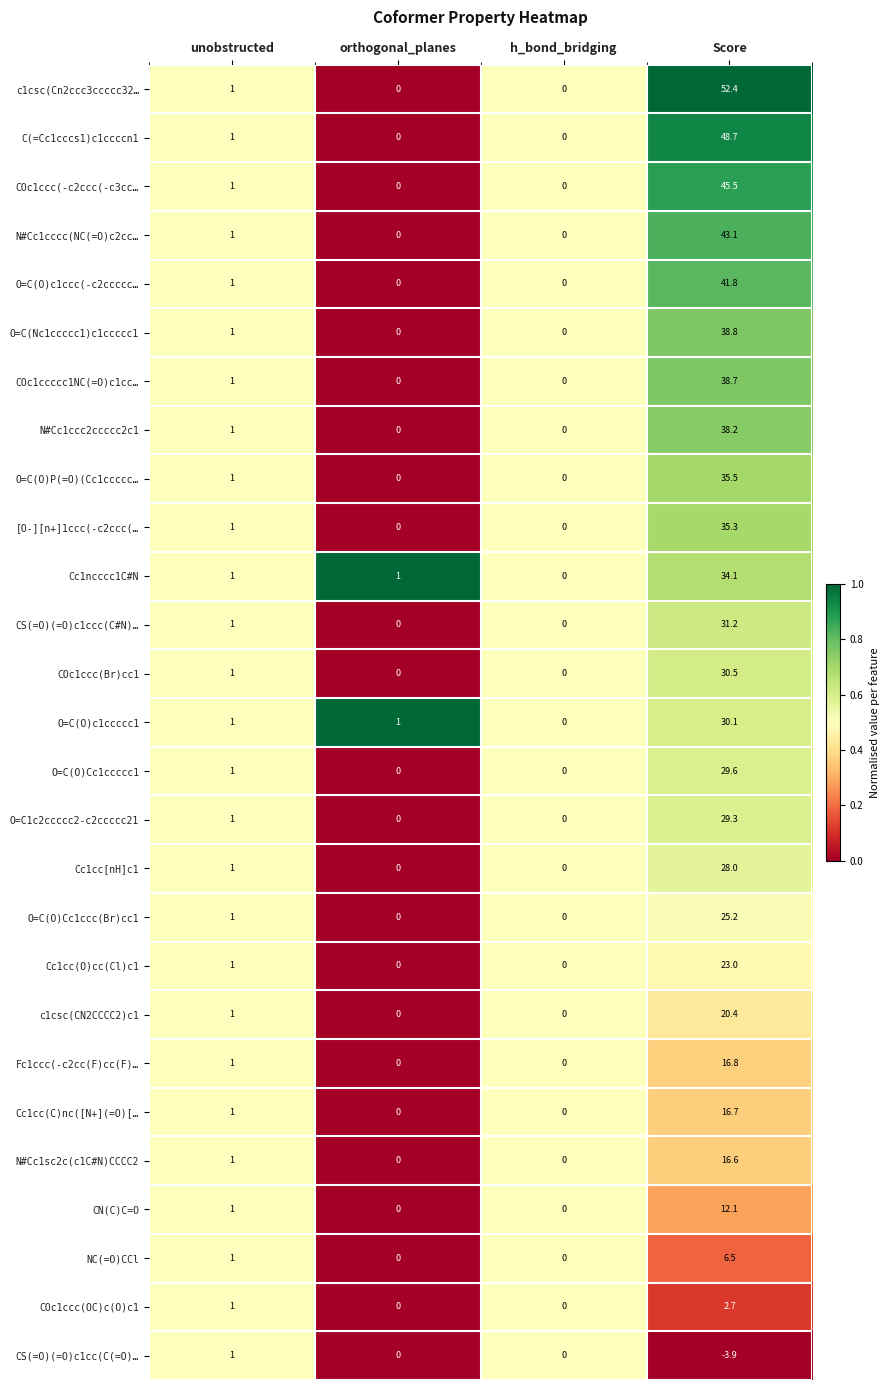

Is it true that O=C(O)Cc1ccccc1 equals 0.0 at h_bond_bridging?

True